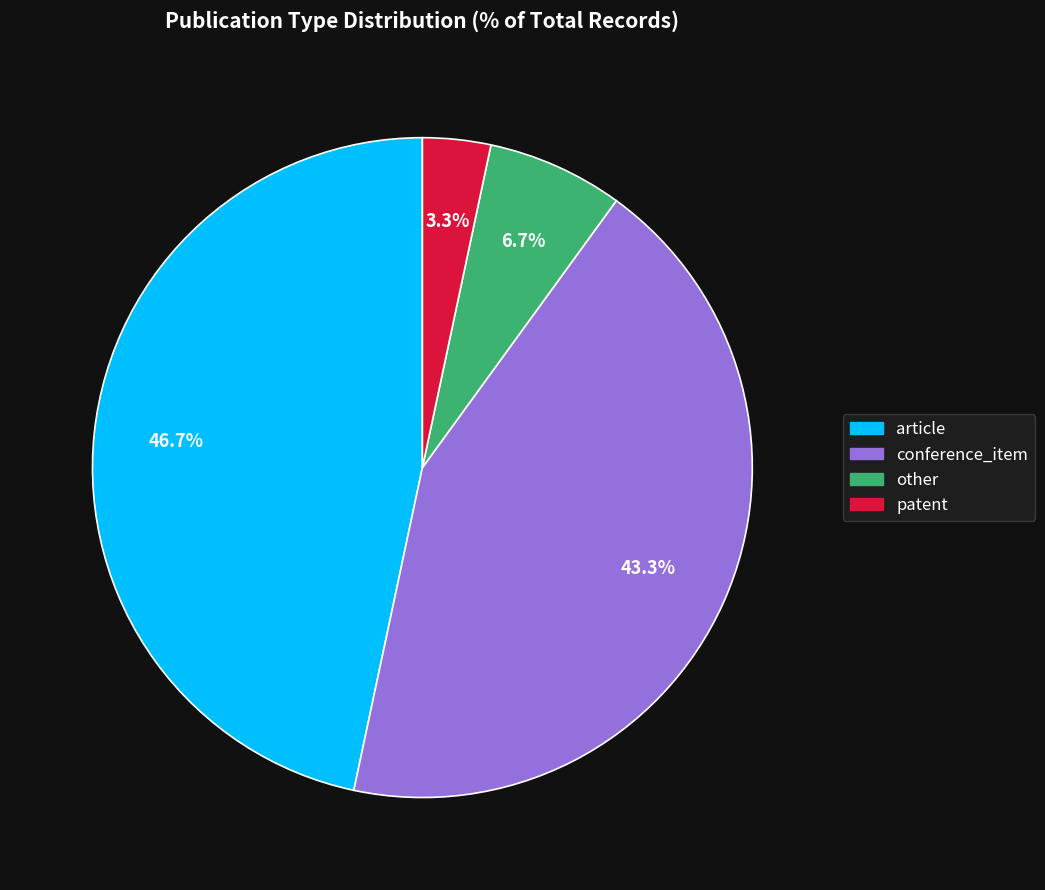

To the nearest percent, what portion does patent represent?

3%